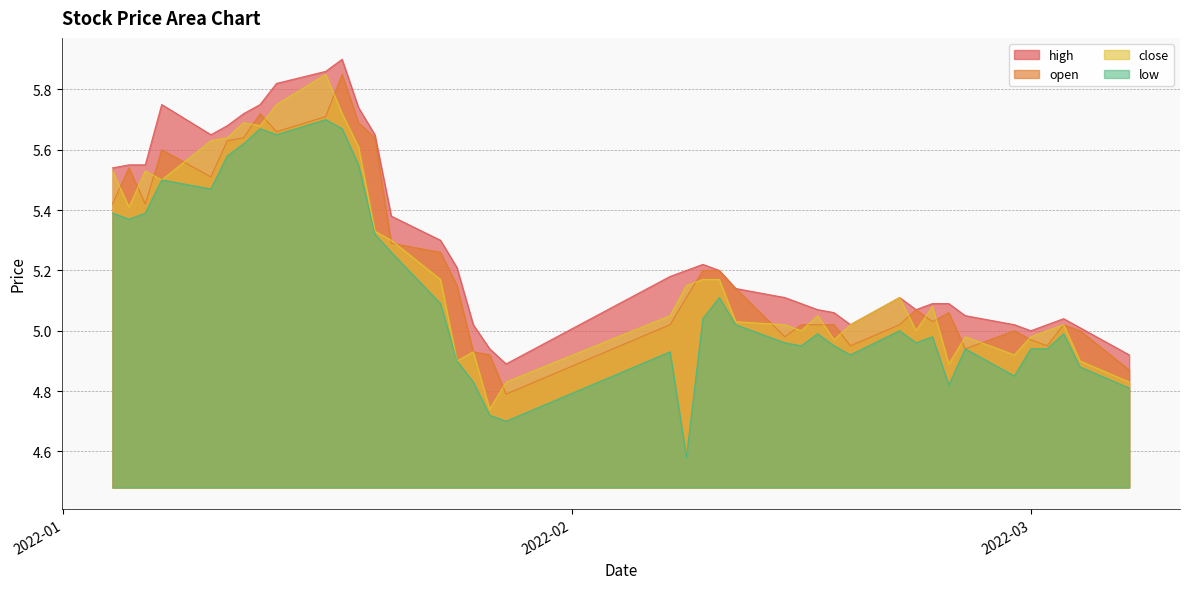

What is the sum of the high values at 2022-01-10 and 2022-02-24?

10.7